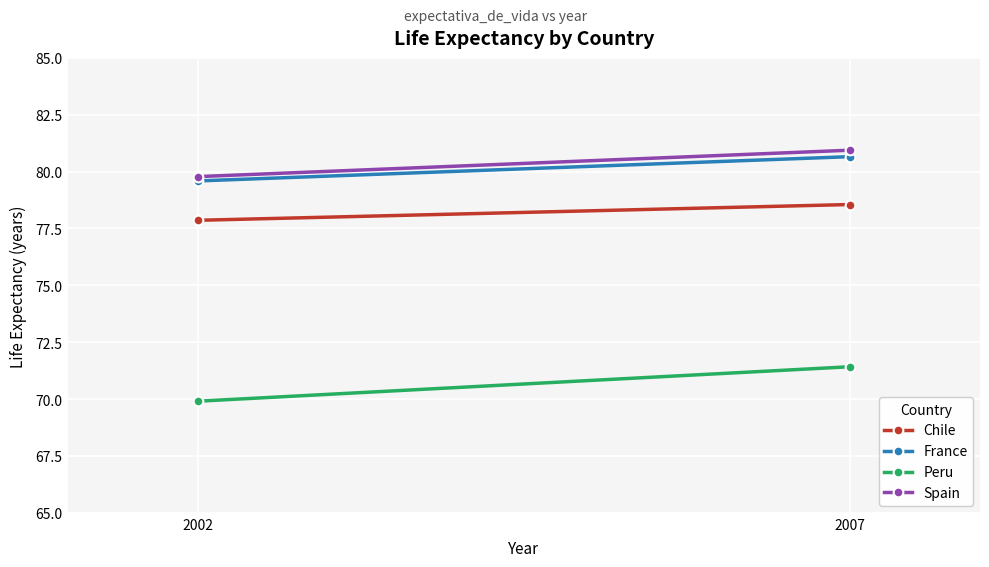

How many values in the Chile series are below 78?

1